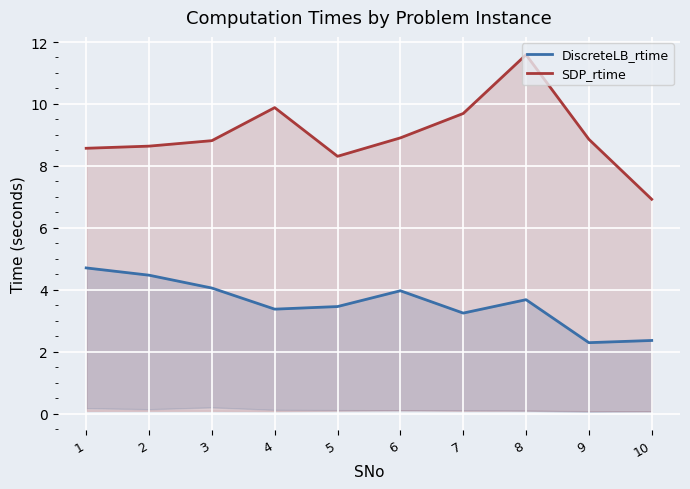

What is the value of the DiscreteLB_rtime point at the 6th from the left?

4.0